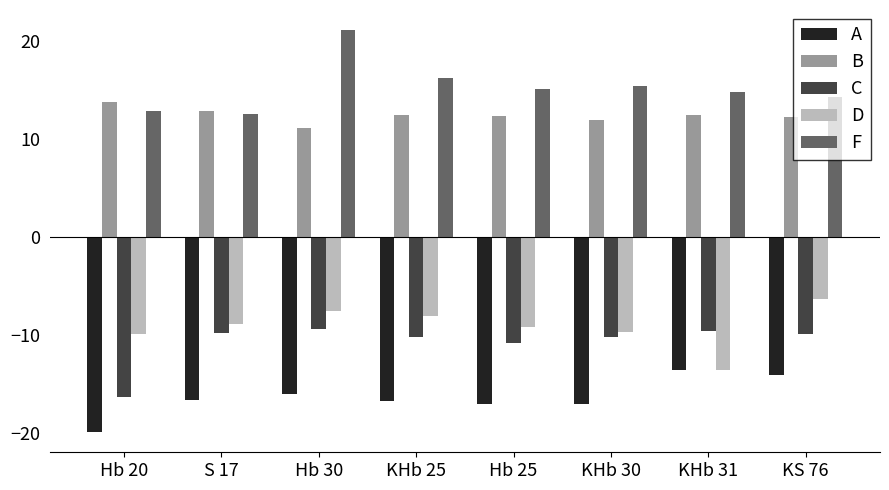

What is the label of the 7th bar from the left?

KHb 31